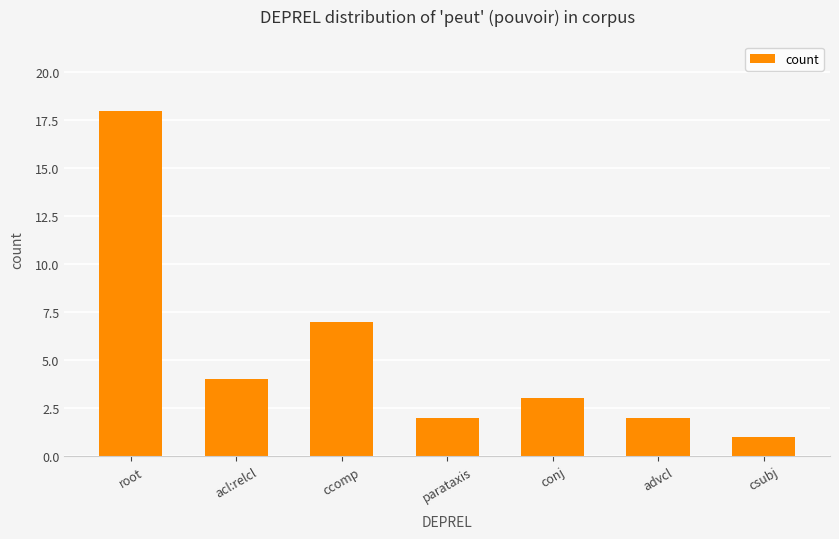

What is the label of the 1st bar from the right?

csubj